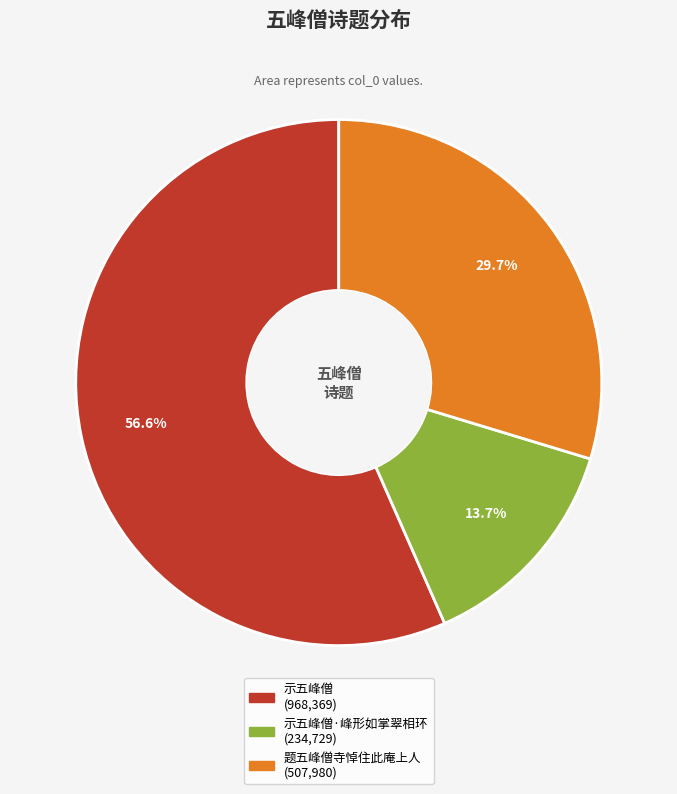

Is there any slice that represents more than half of the pie?

Yes